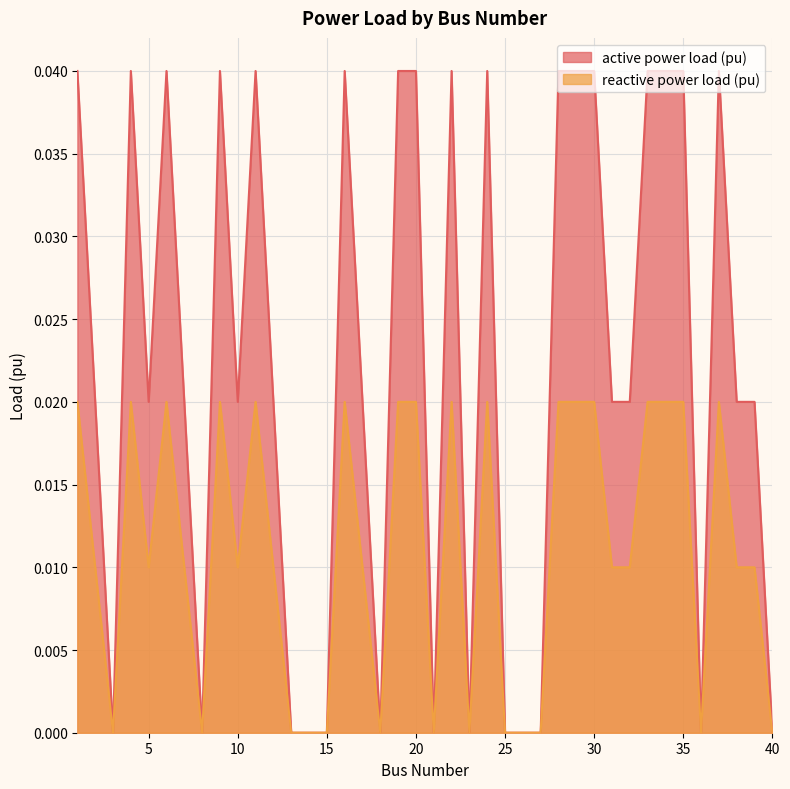

Which series has the largest total across all categories?

active power load (pu)